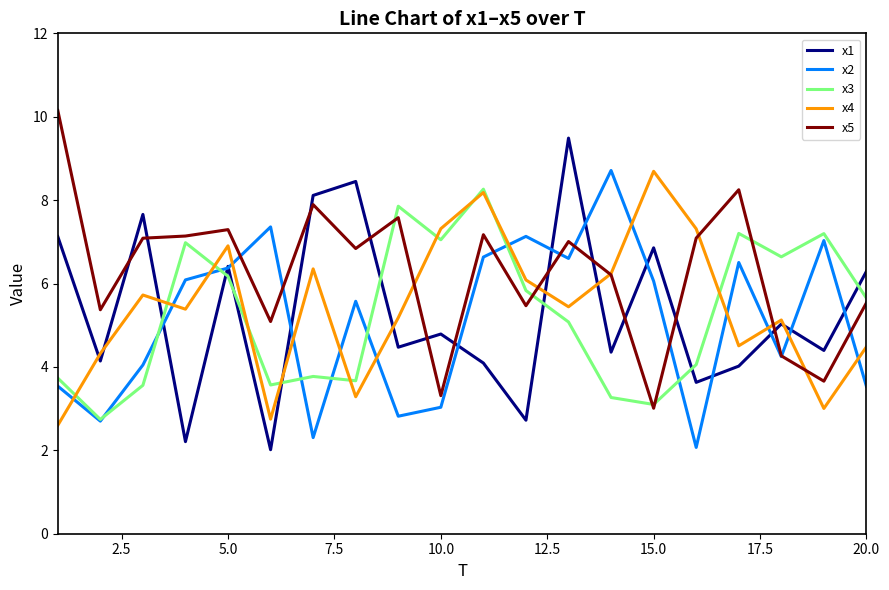

What is the minimum value for x4?

2.6